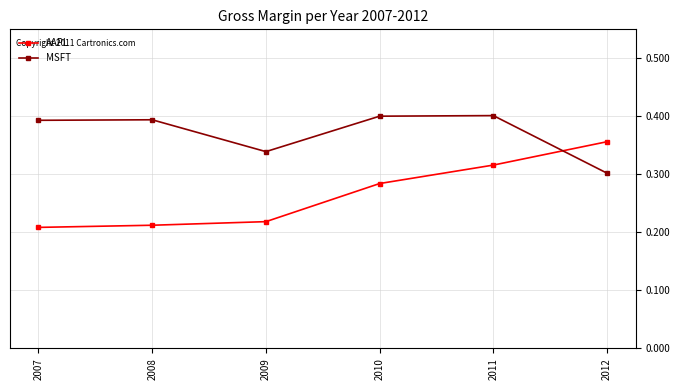

What is the total value across all series at 2007?

0.6